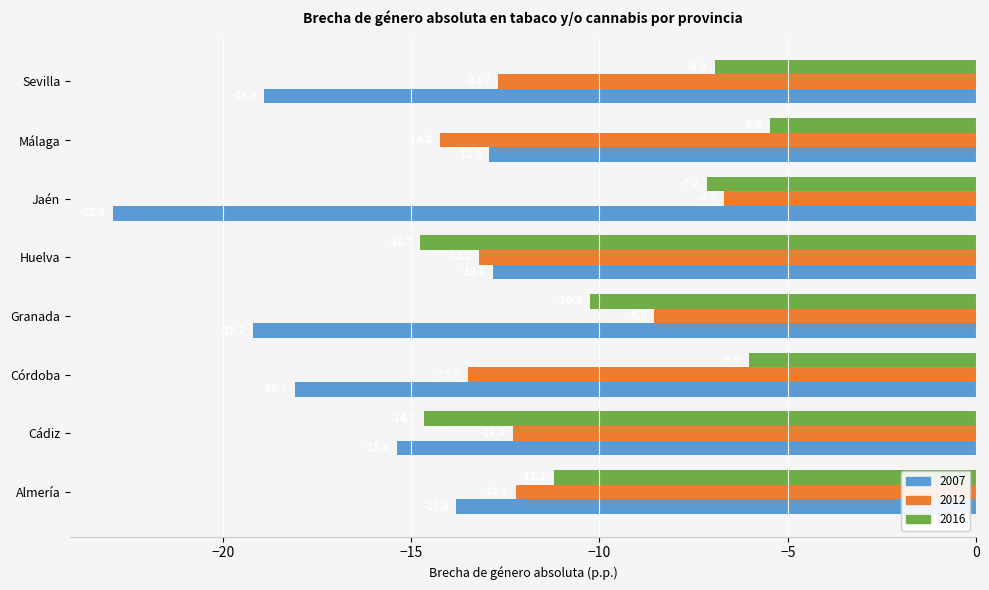

Rank the series by their maximum value, from highest to lowest.

2016, 2012, 2007